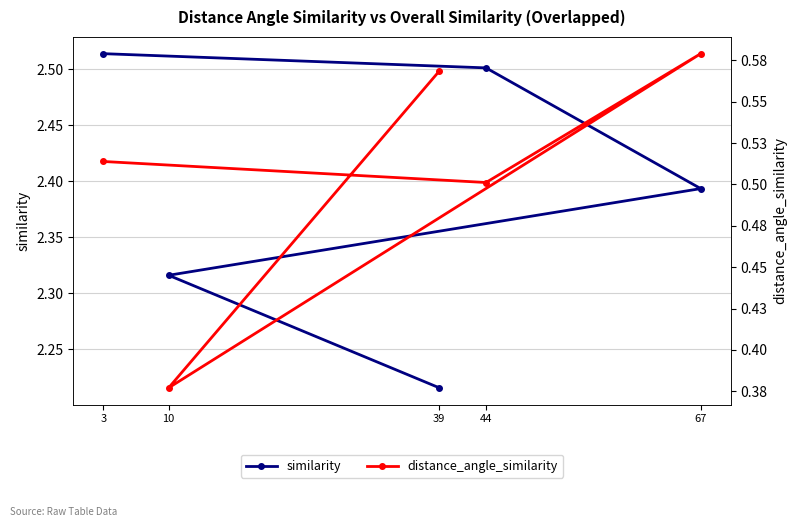

What is the greatest value displayed?

2.5